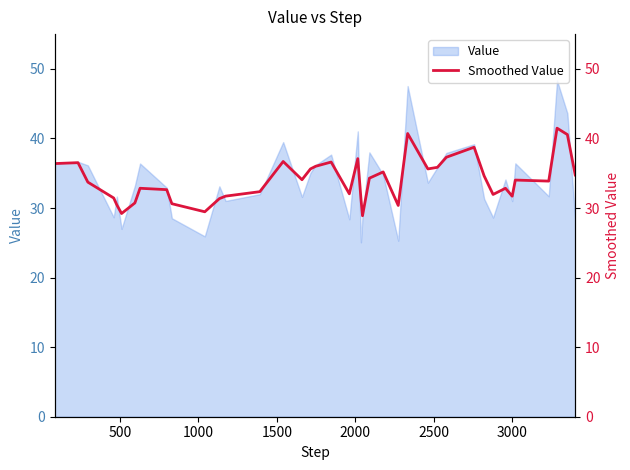

What is the lowest value of the Value series?

25.1